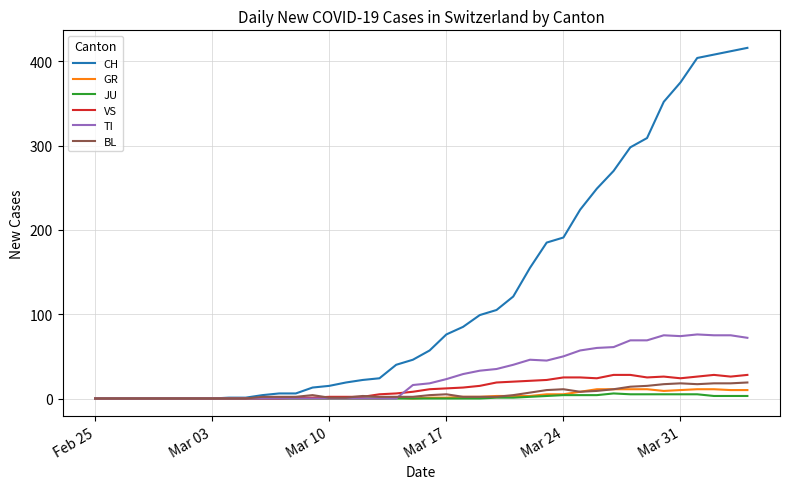

List the series in order of their peak value, lowest first.

JU, GR, BL, VS, TI, CH